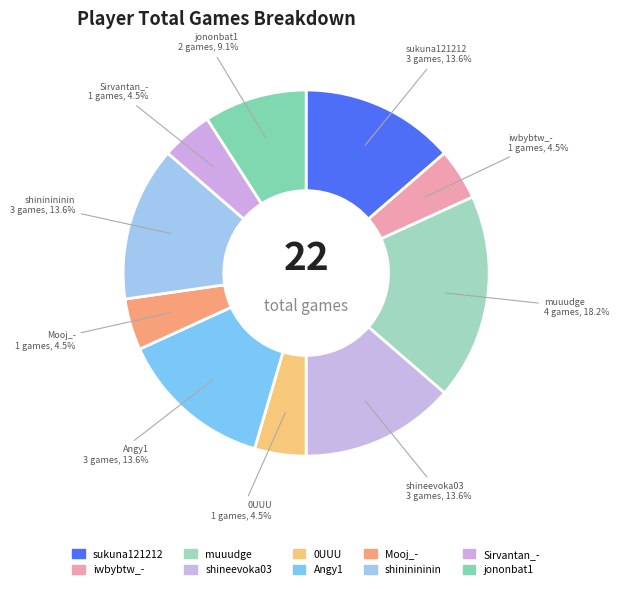

Rank the categories by value from lowest to highest.

iwbybtw_-, 0UUU, Mooj_-, Sirvantan_-, jononbat1, sukuna121212, shineevoka03, Angy1, shininininin, muuudge